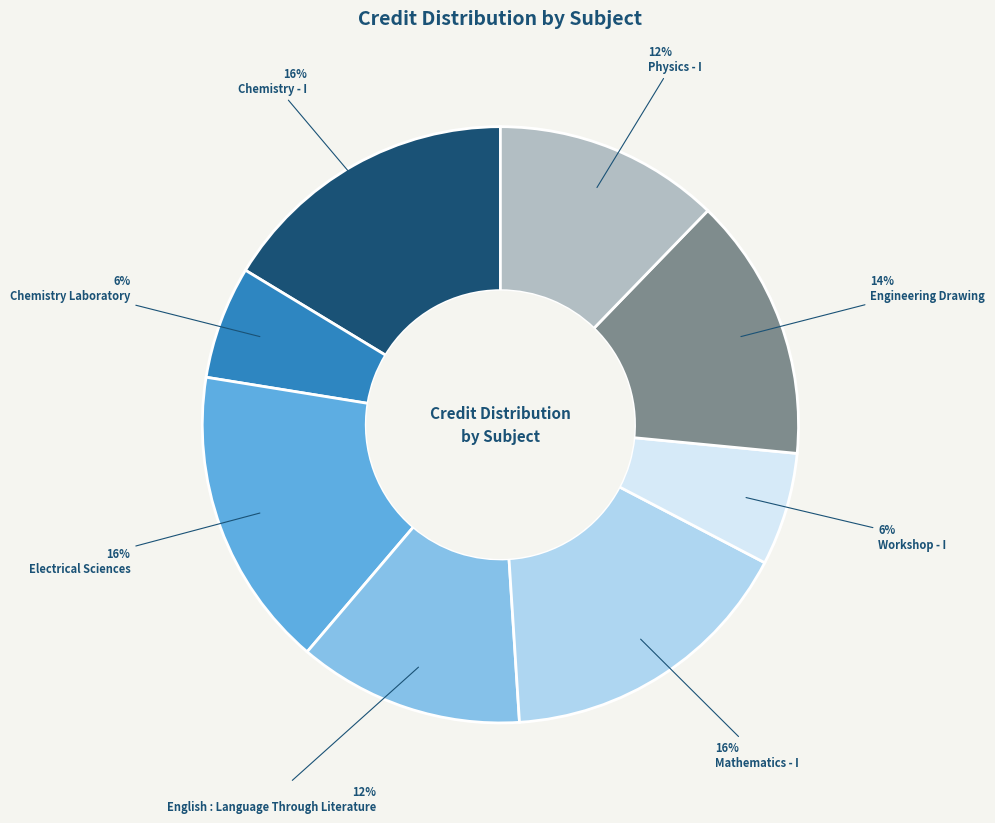

To the nearest percent, what is the difference between the Chemistry Laboratory and Engineering Drawing slice percentages?

8%